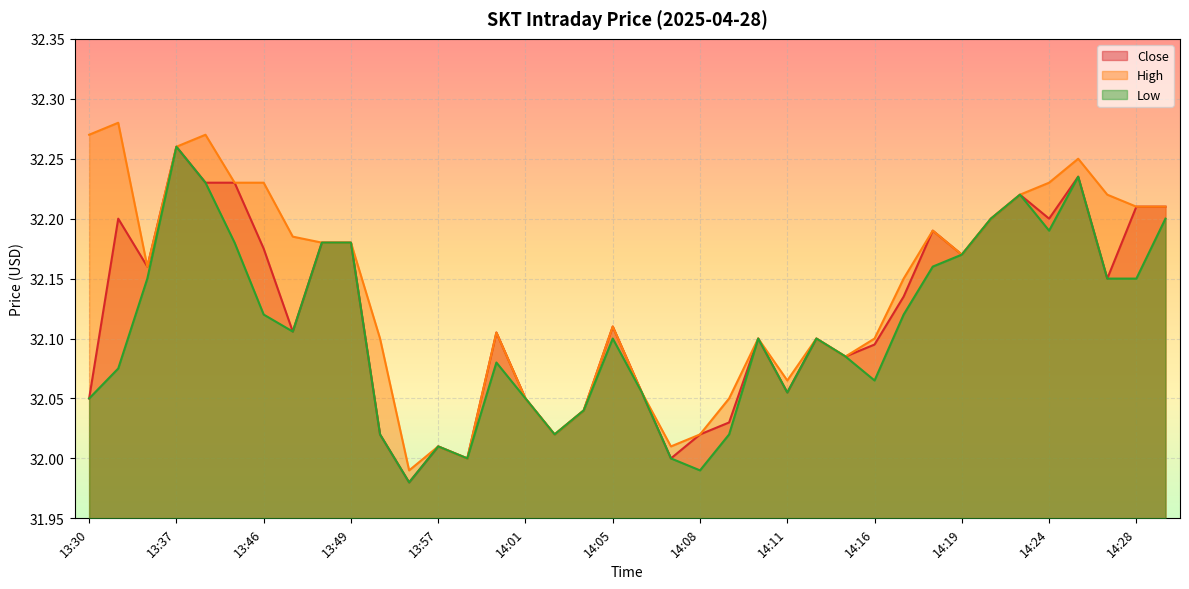

True or false: Close and Low intersect in this chart.

False